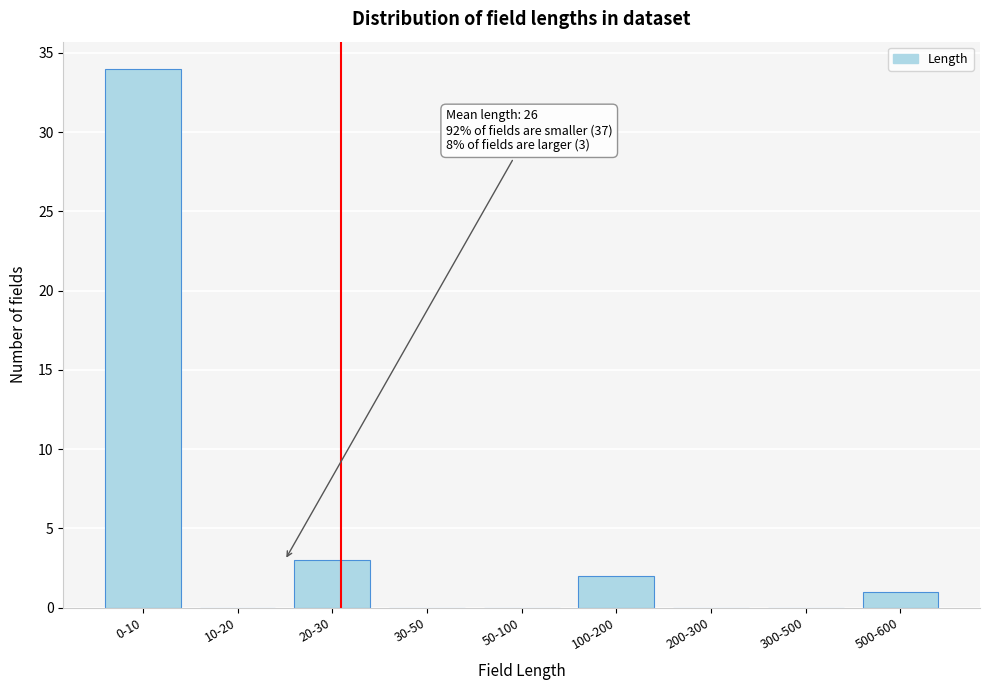

Reading left to right, what are all the values shown in this chart?

0-10=34	10-20=0	20-30=3	30-50=0	50-100=0	100-200=2	200-300=0	300-500=0	500-600=1